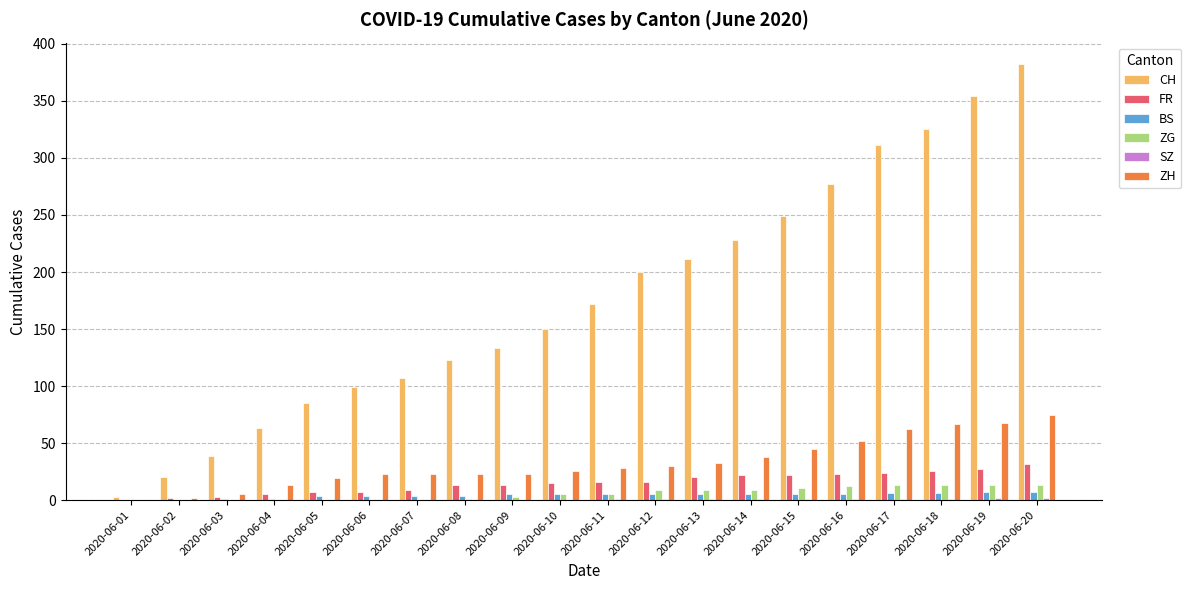

The ZG series shows 9 at 2020-06-14. True or false?

True